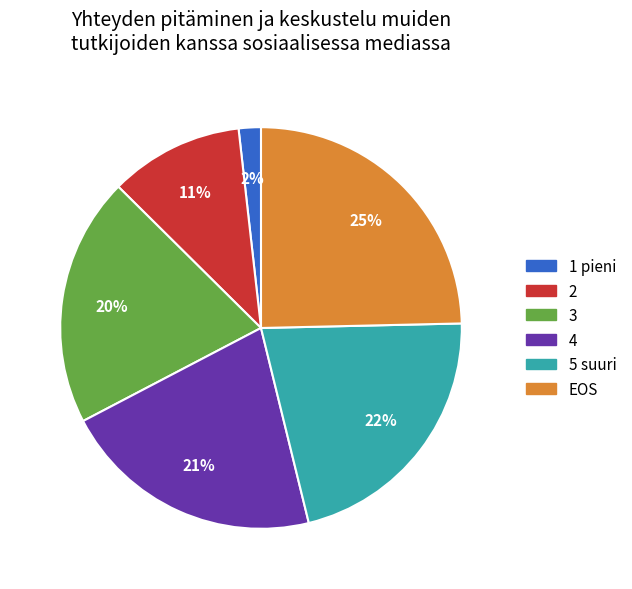

Count the number of slices in the pie.

6